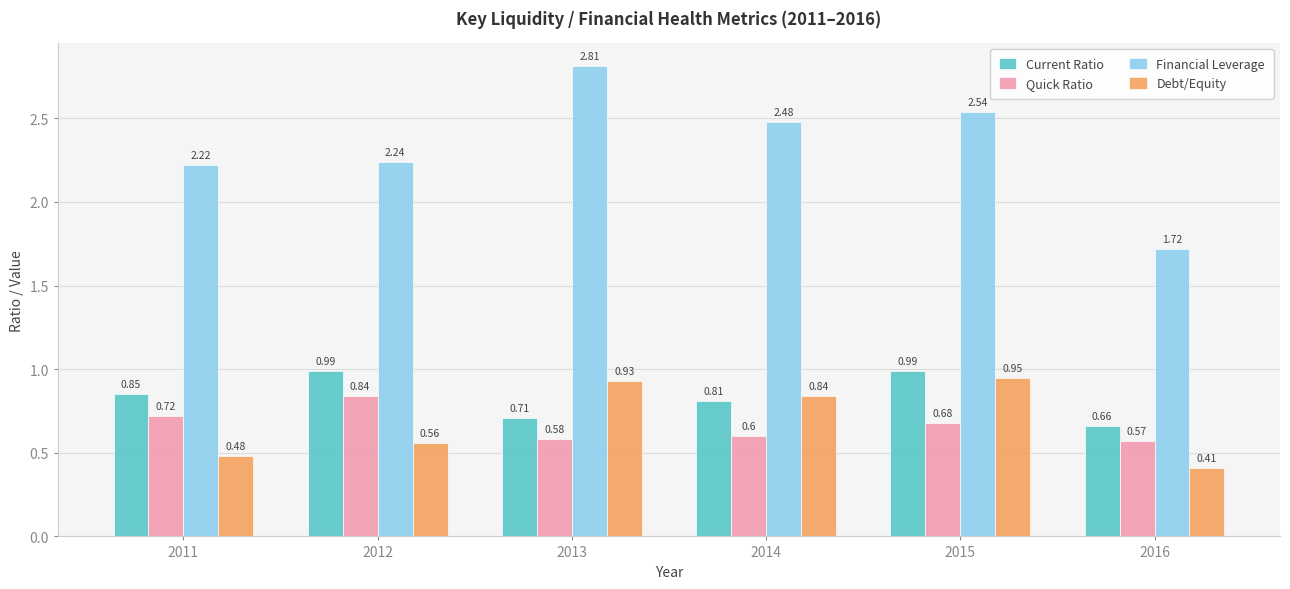

At how many categories does at least one series exceed 1?

6